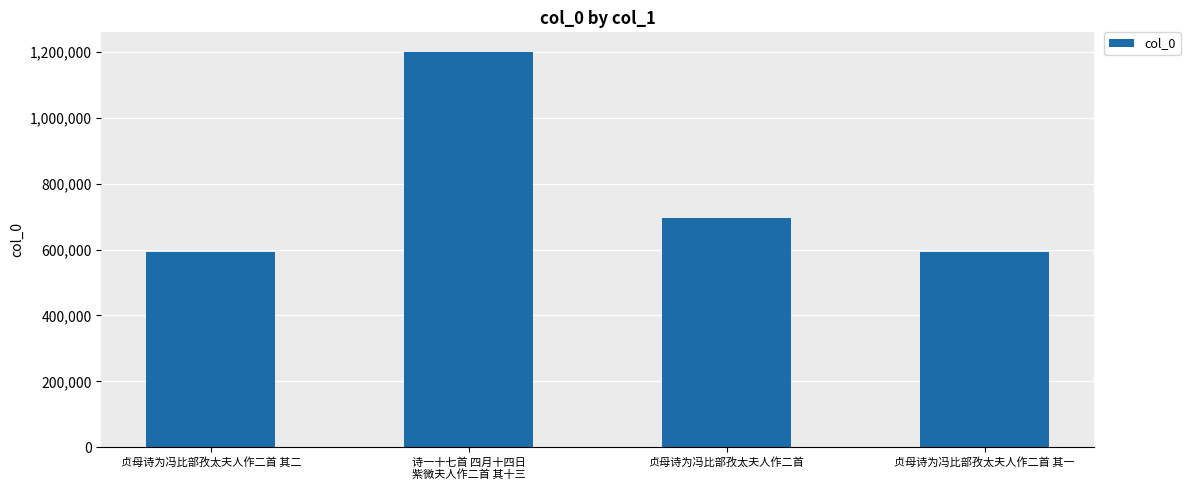

Read the value at 贞母诗为冯比部孜太夫人作二首 其二.

593855